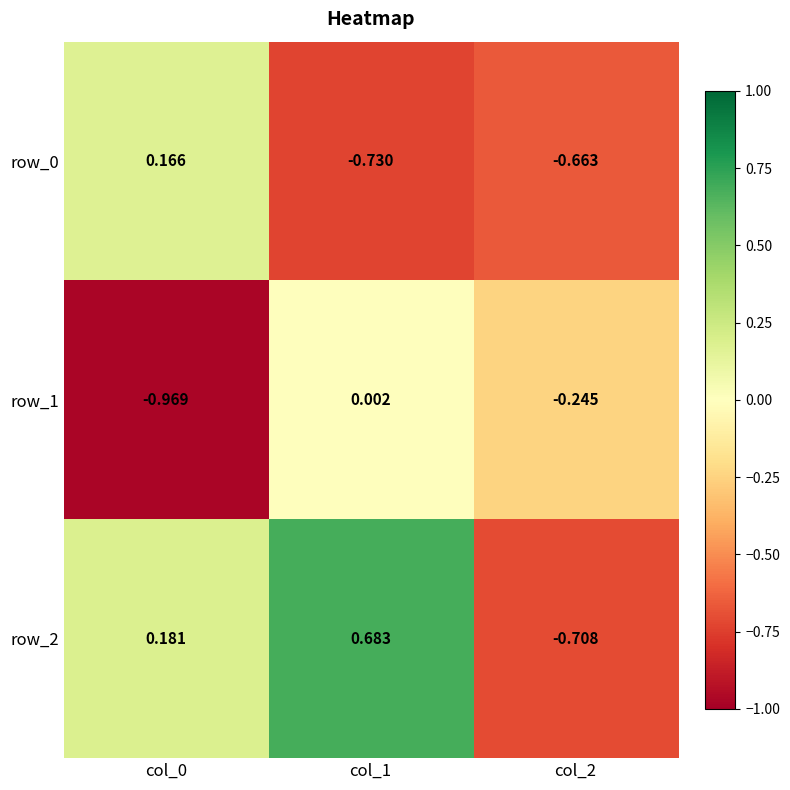

What is the difference between the highest and lowest values at col_1?

1.4